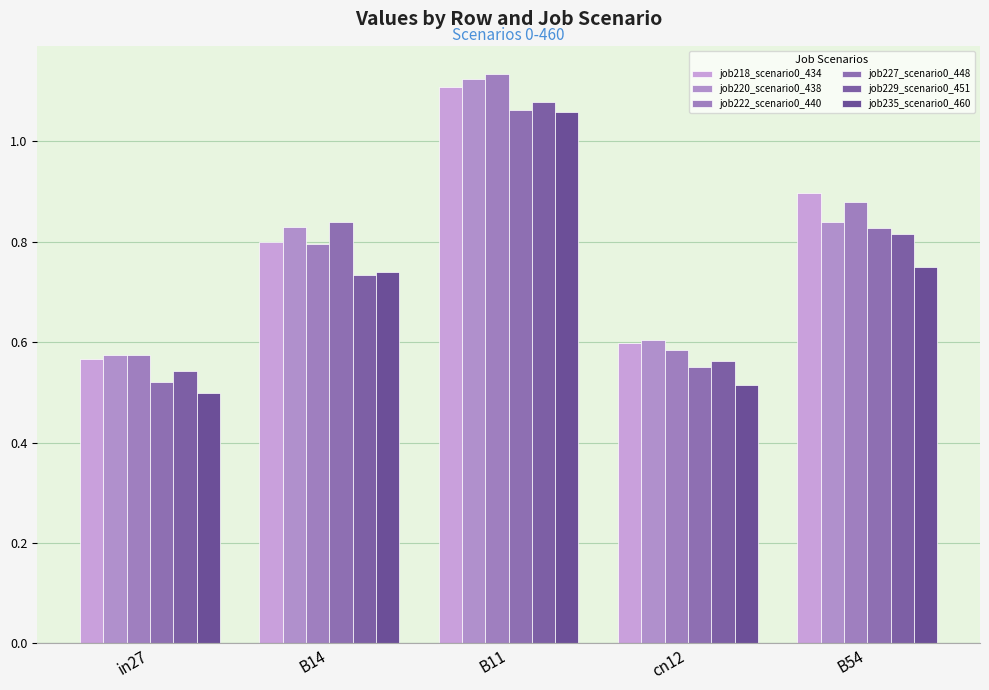

What is the minimum value shown in the chart?

0.5